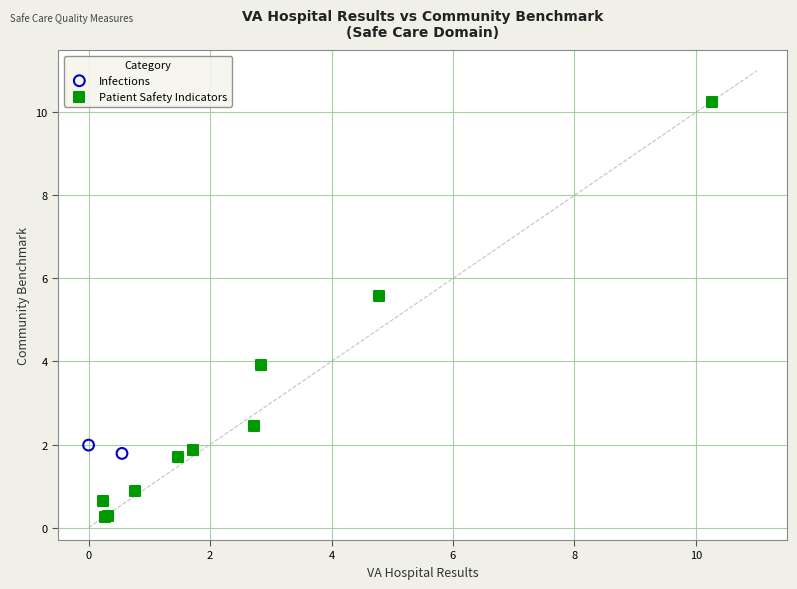

What are all the series names shown in the legend?

Infections, Patient Safety Indicators